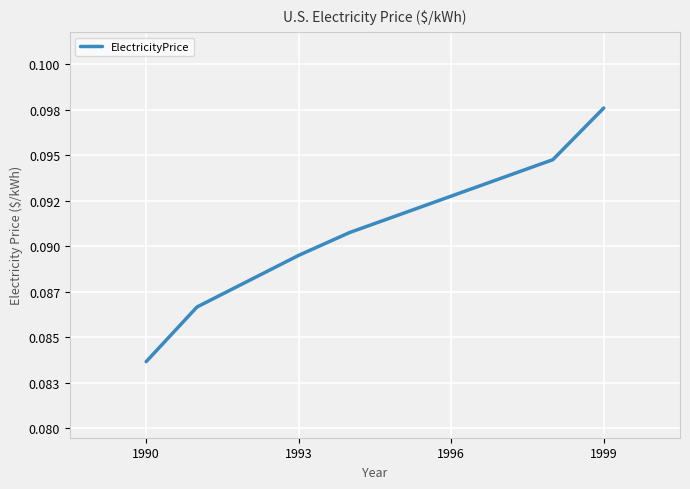

Does the chart have visible grid lines?

Yes